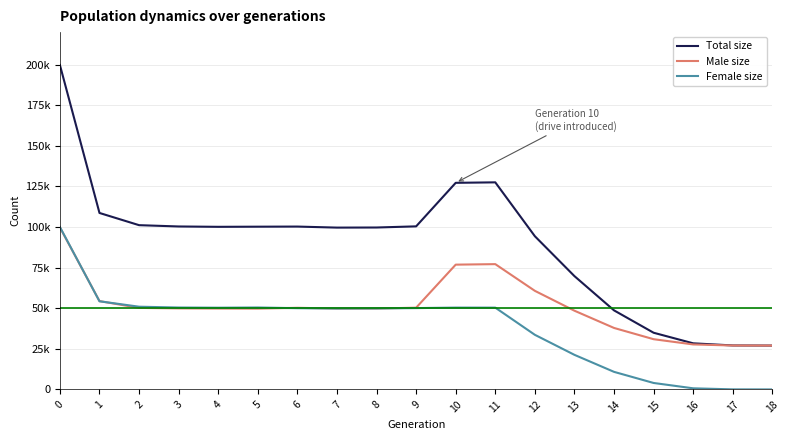

Is it true that Male size equals 48469 at 13?

True